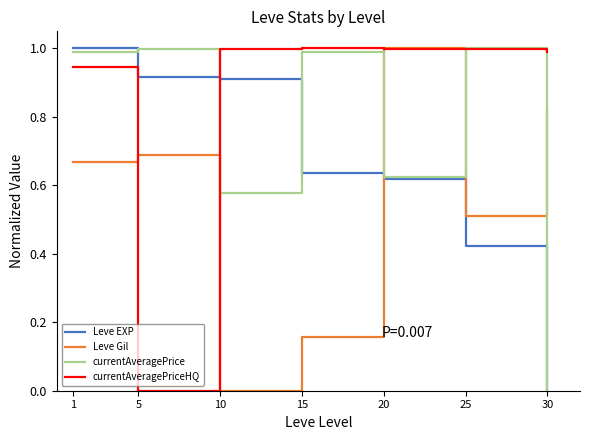

Is it true that currentAveragePriceHQ equals 1.8 at 10?

False